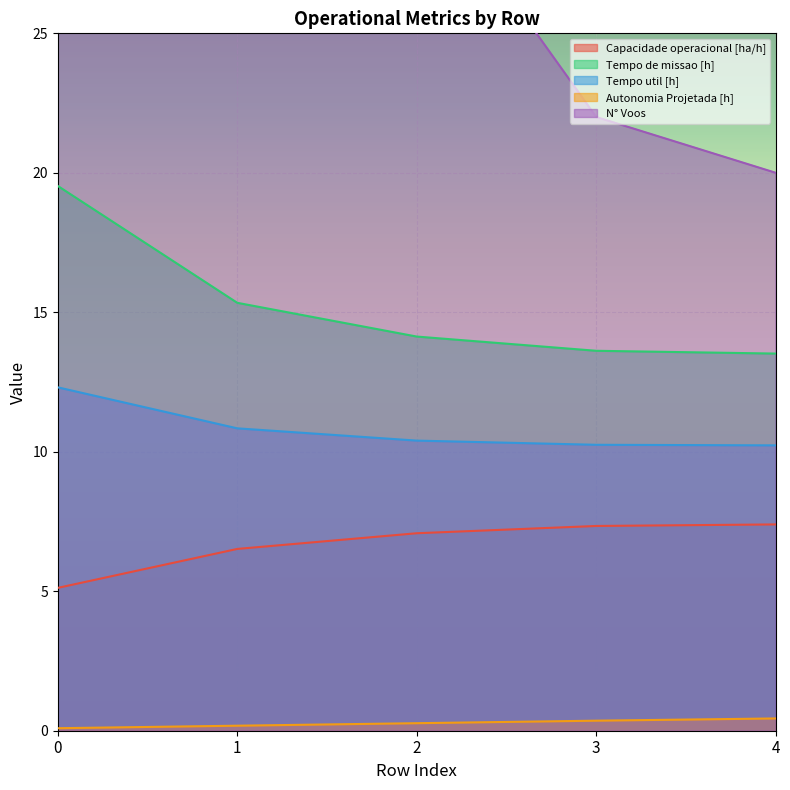

At how many categories does at least one series exceed 49?

2